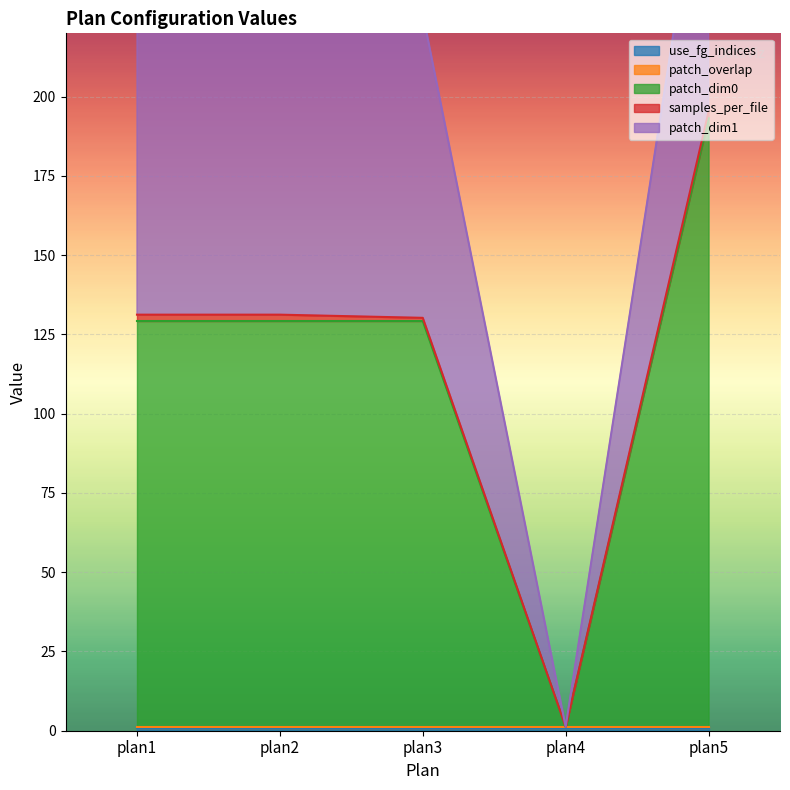

Reading left to right, list all the values displayed in this chart.

use_fg_indices: 1.0	1.0	1.0	1.0	1.0
patch_overlap: 0.2	0.2	0.2	0.2	0.2
patch_dim0: 128.0	128.0	128.0	0.0	192.0
samples_per_file: 2.0	2.0	1.0	0.0	2.0
patch_dim1: 96.0	96.0	96.0	0.0	96.0